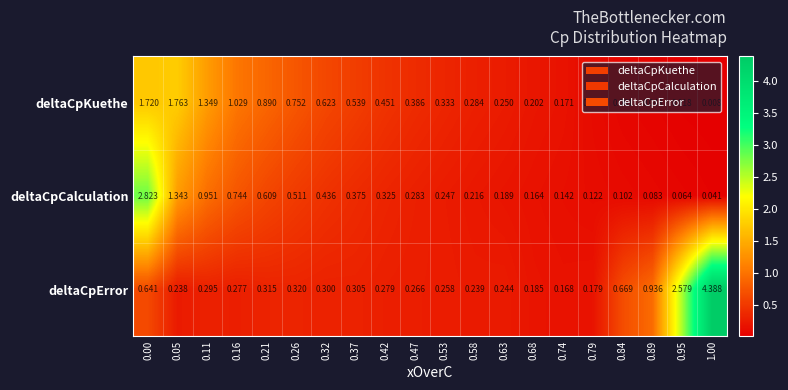

Which series has the largest range (max minus min)?

deltaCpError